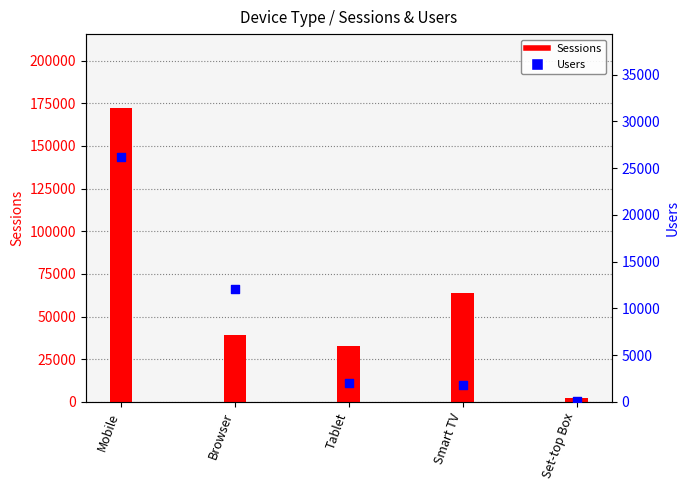

Which has a higher value, Smart TV or Mobile?

Mobile